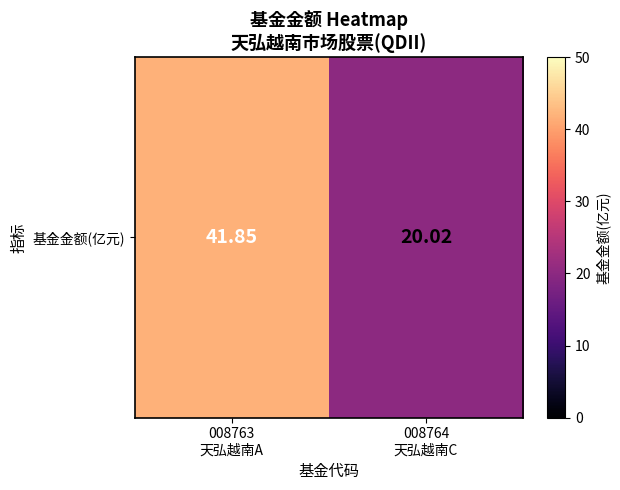

Approximately how many times larger is the value at 008763
天弘越南A compared to 008764
天弘越南C?

2.1